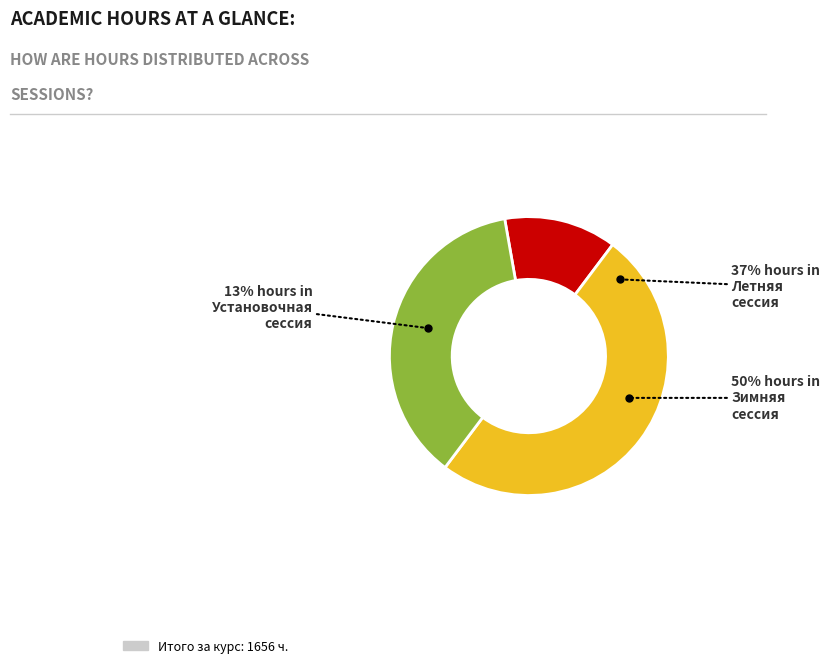

Count the number of slices in the pie.

3